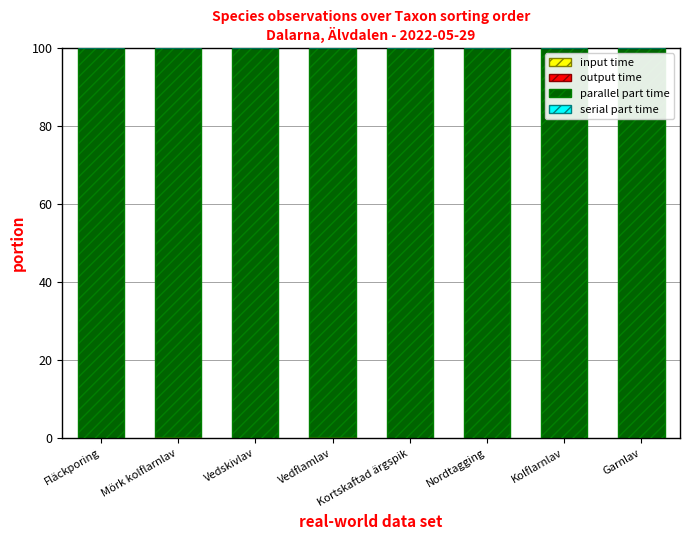

Which series has the widest spread of values?

input time